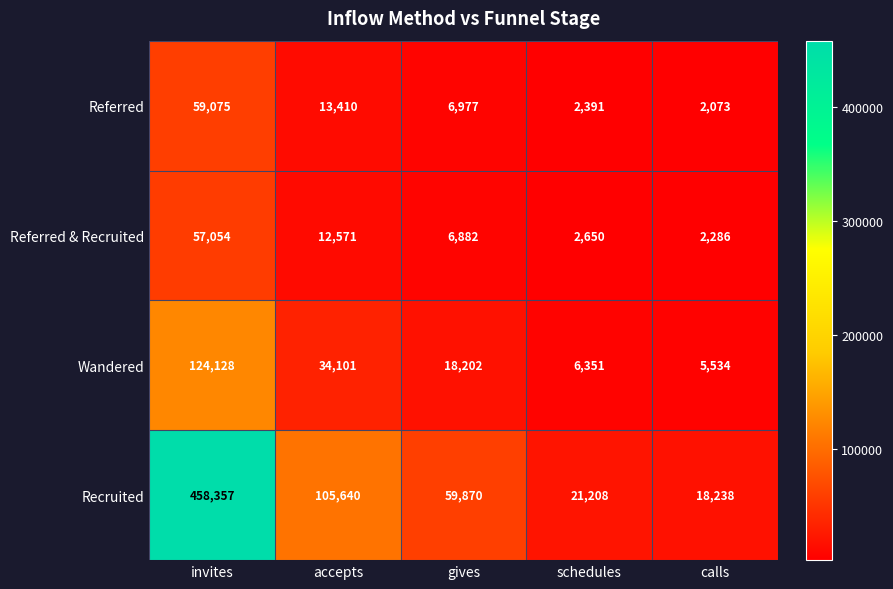

Reading right to left, what are all the values shown in this chart?

Referred: calls=2073	schedules=2391	gives=6977	accepts=13410	invites=59075
Referred & Recruited: calls=2286	schedules=2650	gives=6882	accepts=12571	invites=57054
Wandered: calls=5534	schedules=6351	gives=18202	accepts=34101	invites=124128
Recruited: calls=18238	schedules=21208	gives=59870	accepts=105640	invites=458357